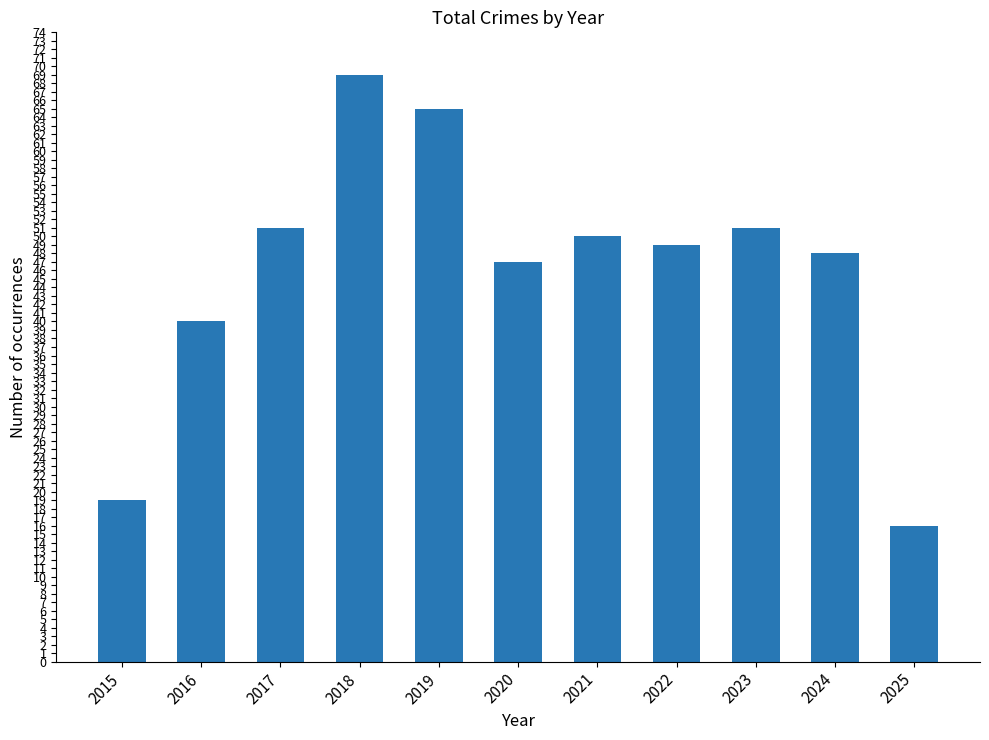

At which label does the data first exceed 49?

2017